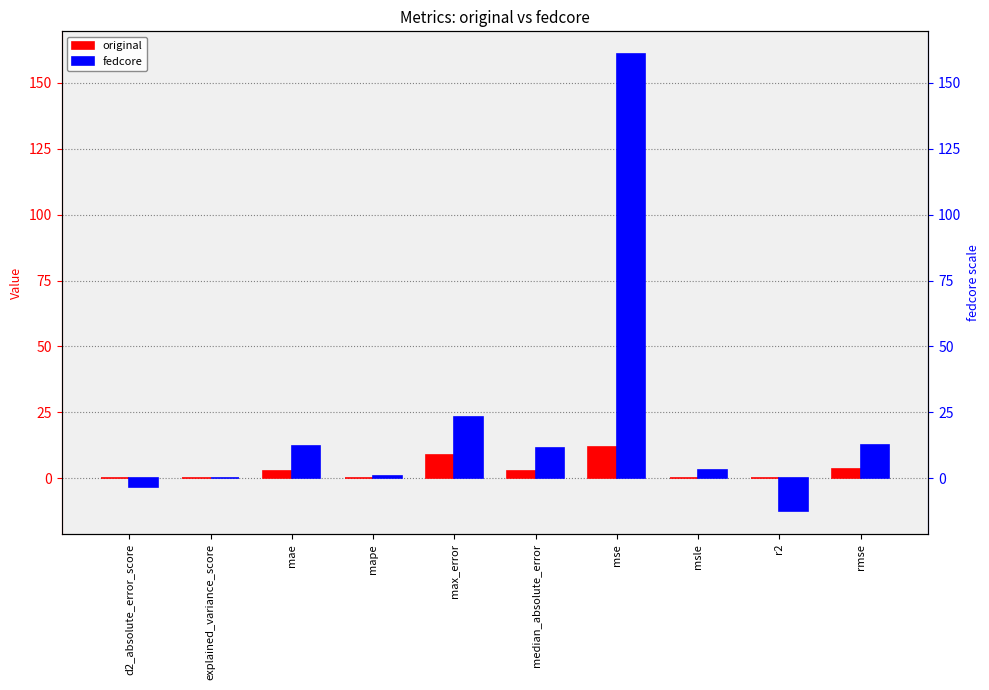

What are all the series names shown in the legend?

original, fedcore